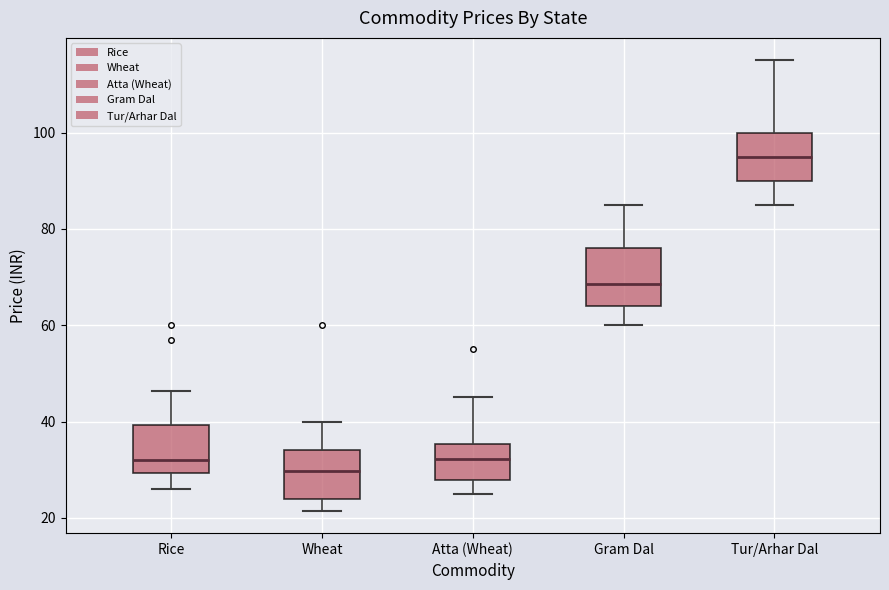

Reading left to right, read every box against the y-axis: the position of its median line, the range the box covers, and the ends of its whiskers. The values are not printed on the chart, so give them approximately, as read against the axis.

Rice: median 32, box 30 to 40, whiskers 26 to 46
Wheat: median 30, box 24 to 34, whiskers 22 to 40
Atta (Wheat): median 32, box 28 to 36, whiskers 26 to 46
Gram Dal: median 68, box 64 to 76, whiskers 60 to 86
Tur/Arhar Dal: median 96, box 90 to 100, whiskers 86 to 116